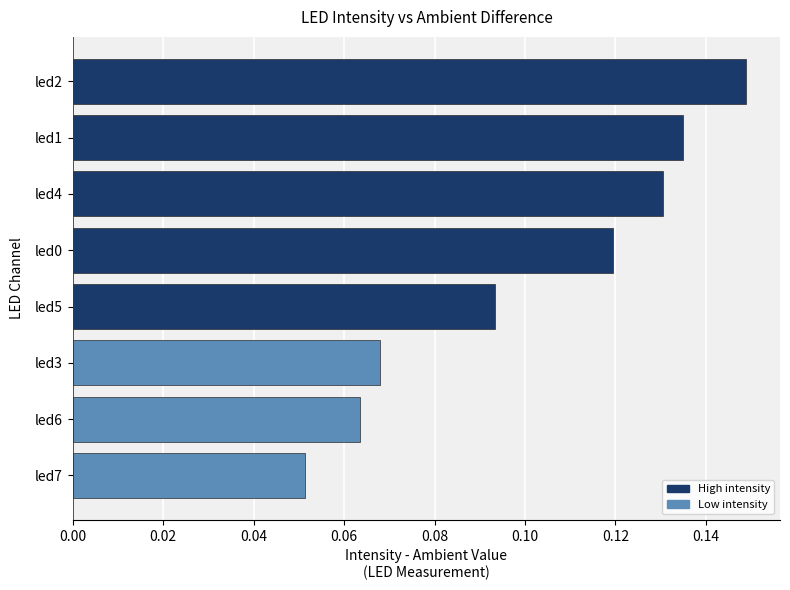

List the labels in order of value, smallest first.

led7, led6, led3, led5, led0, led4, led1, led2